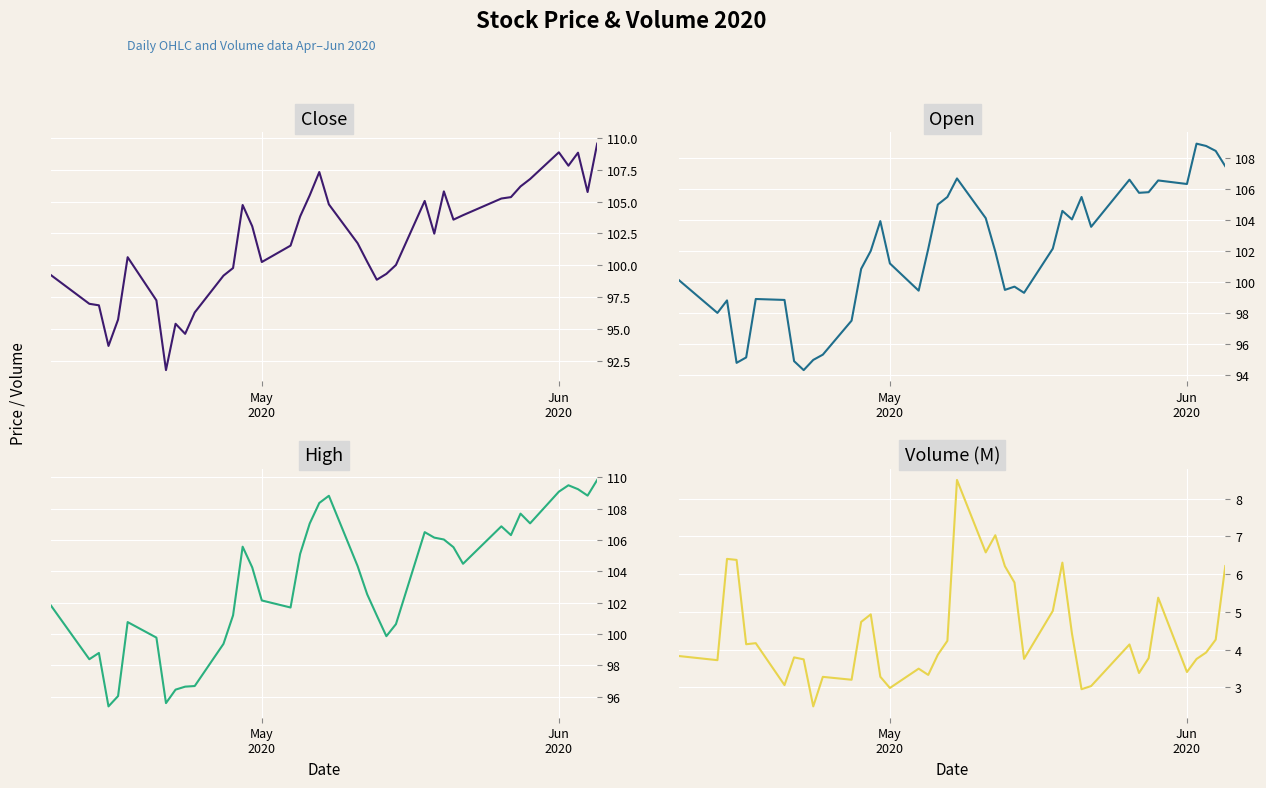

How many intersections are there between Open and Close?

21